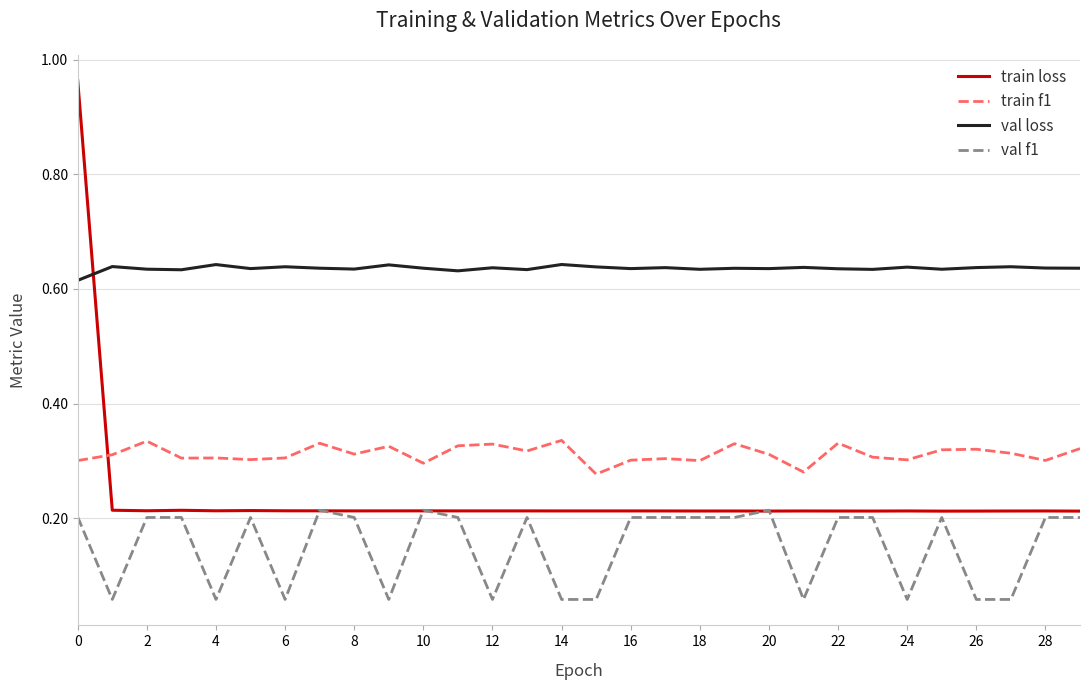

Which series has the largest total across all categories?

val loss